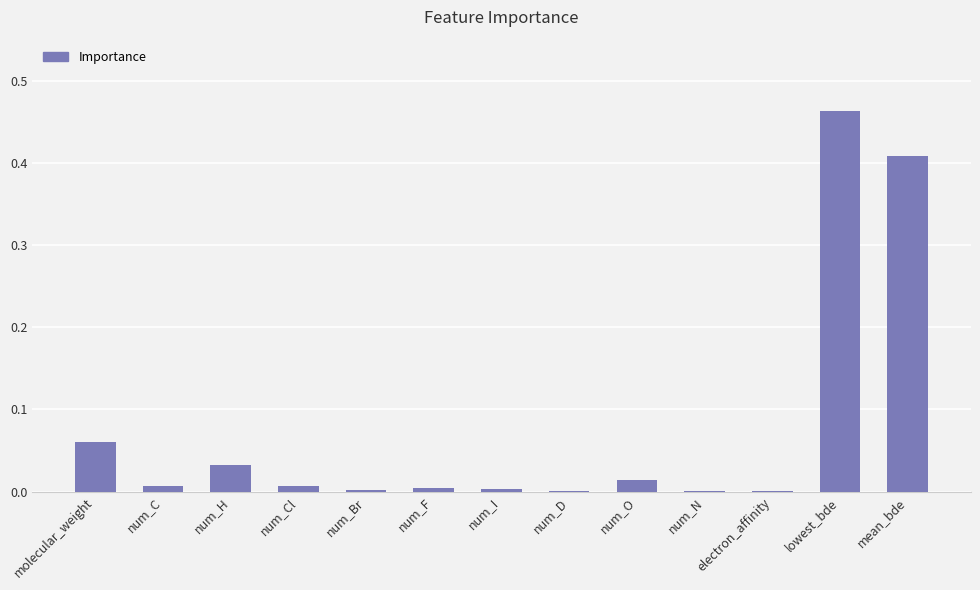

At which category does the chart reach its peak across all series?

lowest_bde